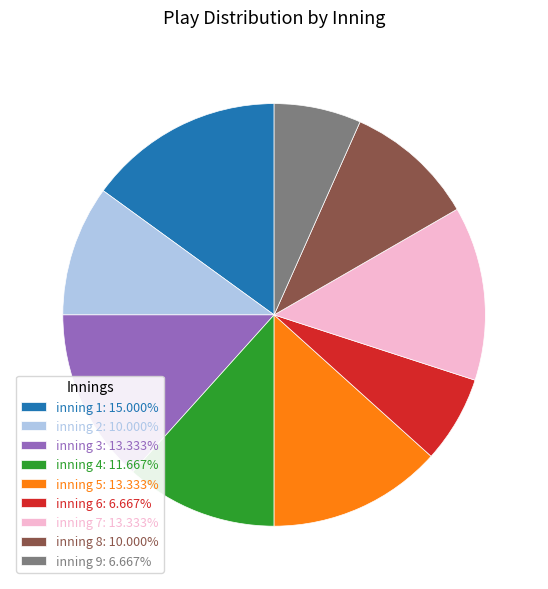

Is the sum of inning 4: 11.667% and inning 2: 10.000% greater than half?

No